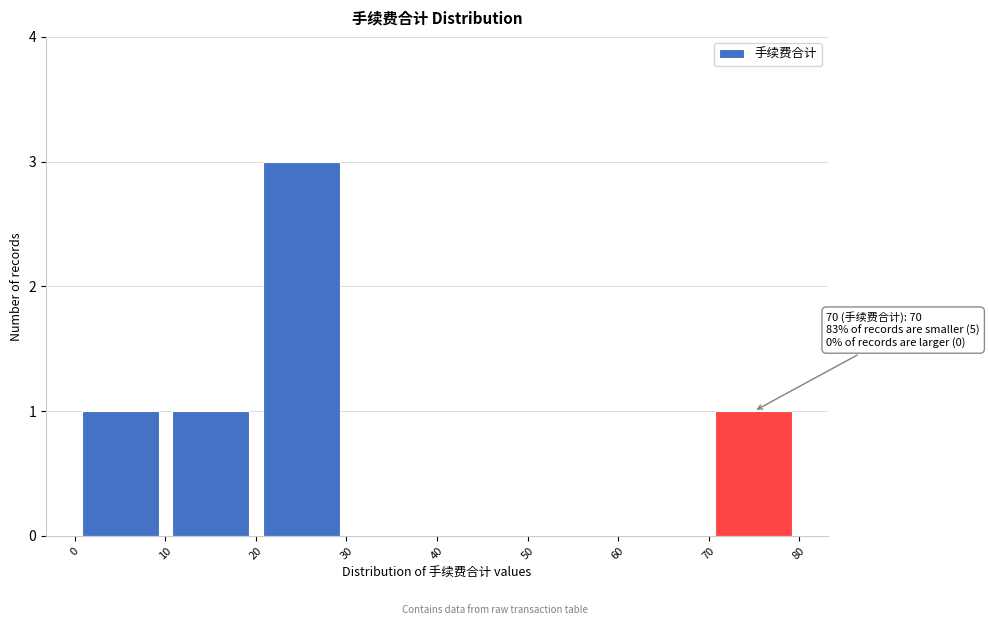

Which range on the x-axis has the tallest bar?

20 to 30